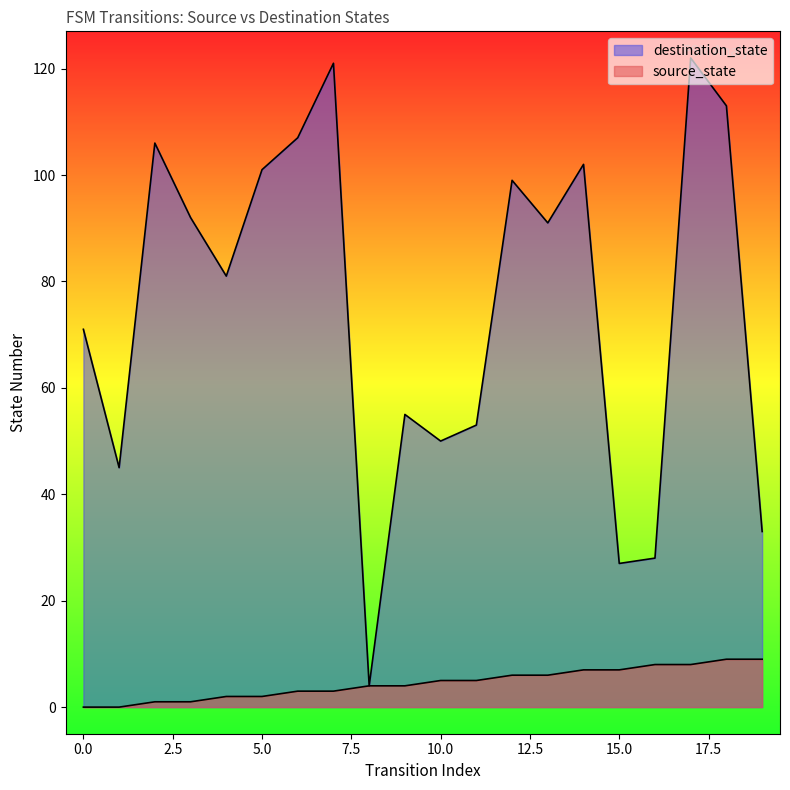

At 12, list the series in order from largest to smallest.

destination_state, source_state